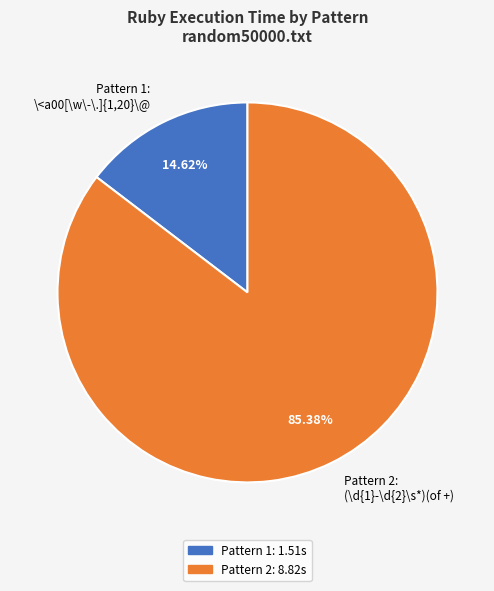

Approximately how many times larger is the value at Pattern 2: (\d{1}-\d{2}\s*)(of +) compared to Pattern 1: \<a00[\w\-\.]{1,20}\@?

5.8